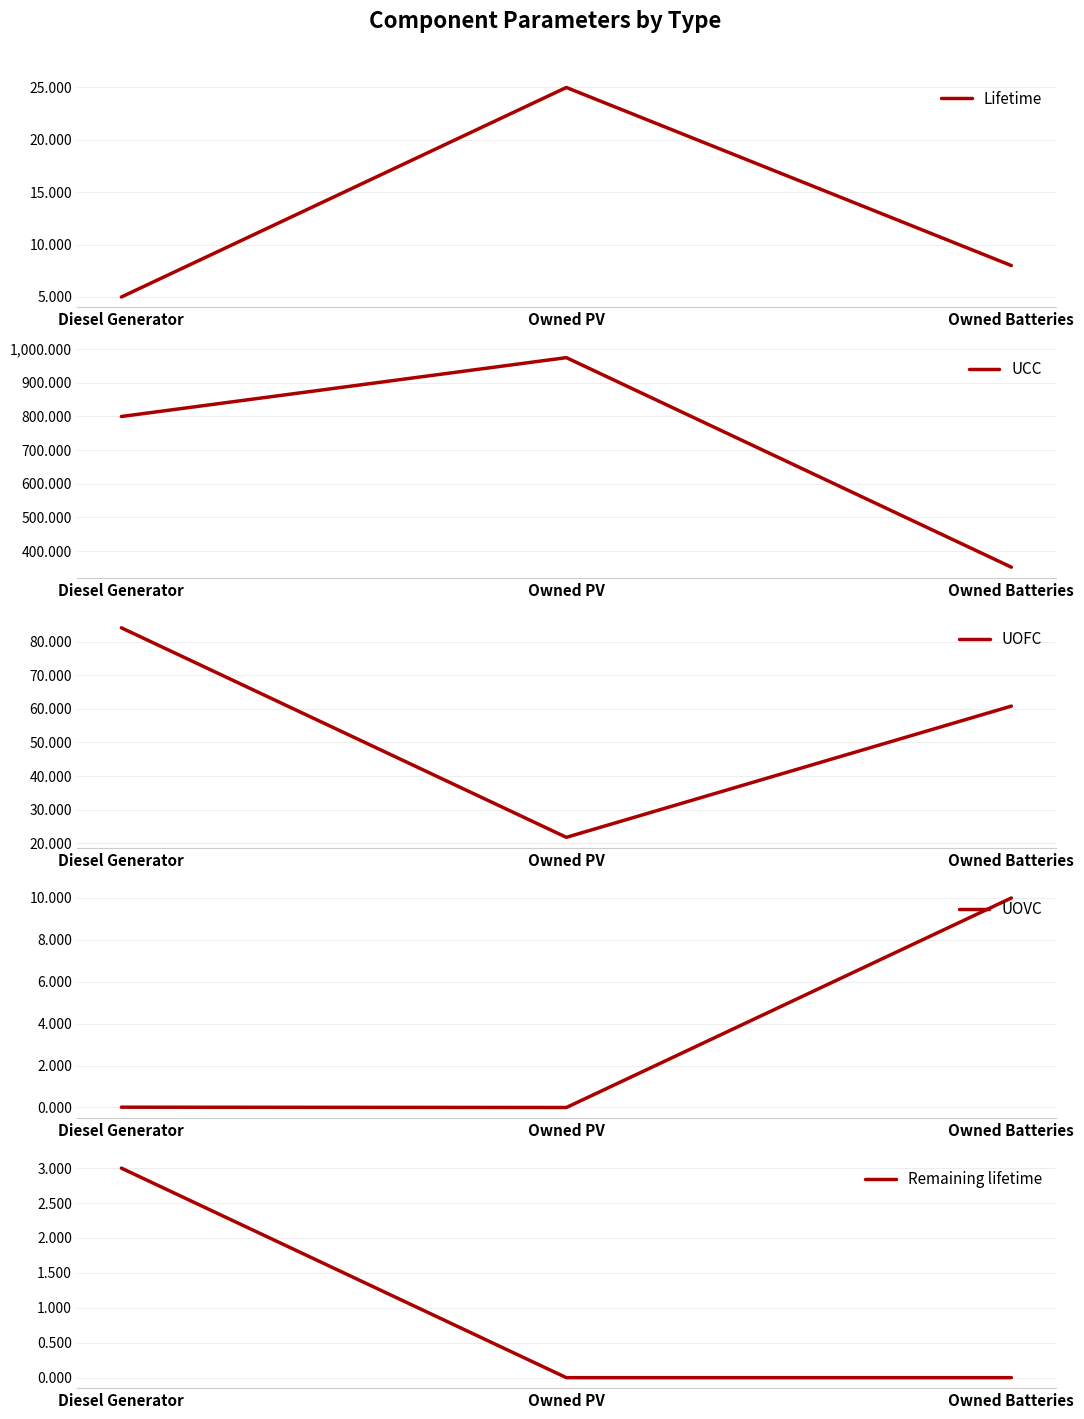

What is the difference between the maximum and minimum values in the UCC series?

623